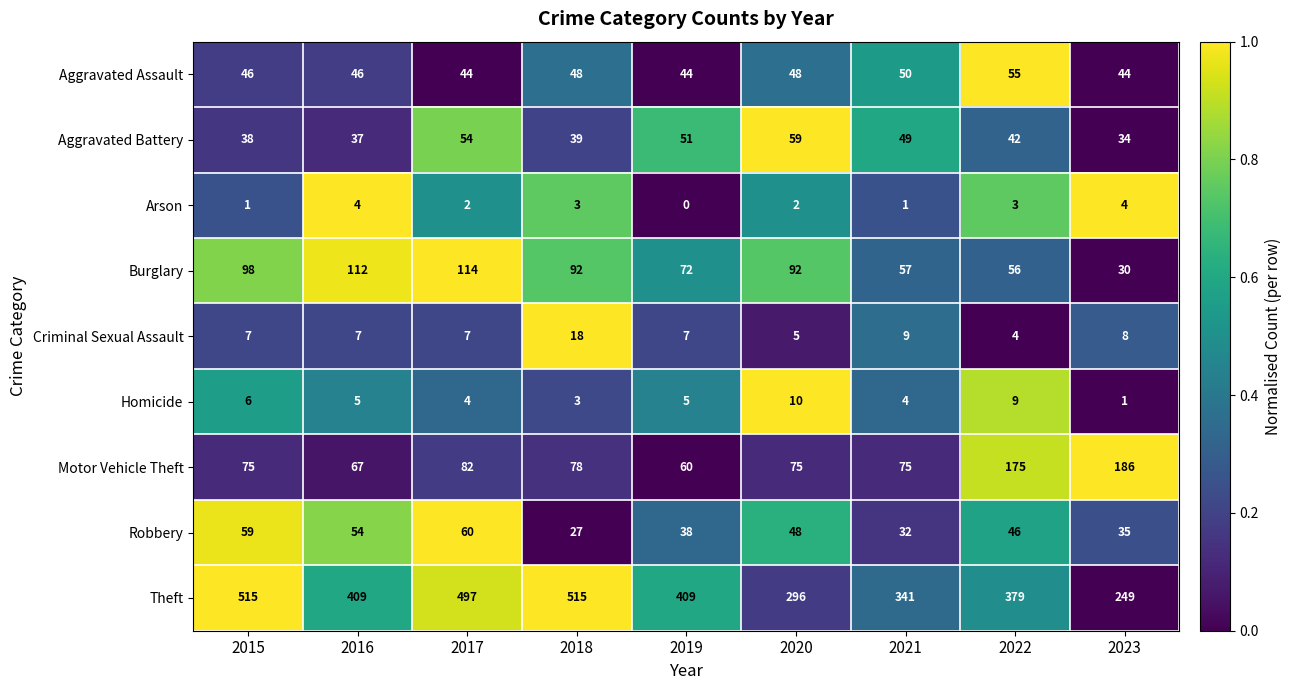

What is the total value across all series at 2018?

823